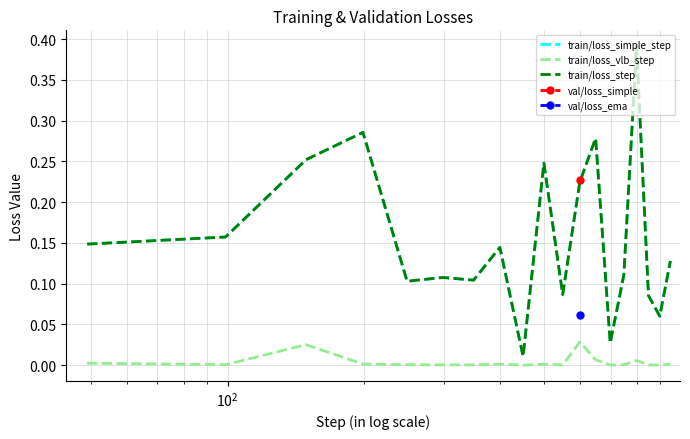

What is the difference between the maximum and minimum values in the train/loss_step series?

0.4